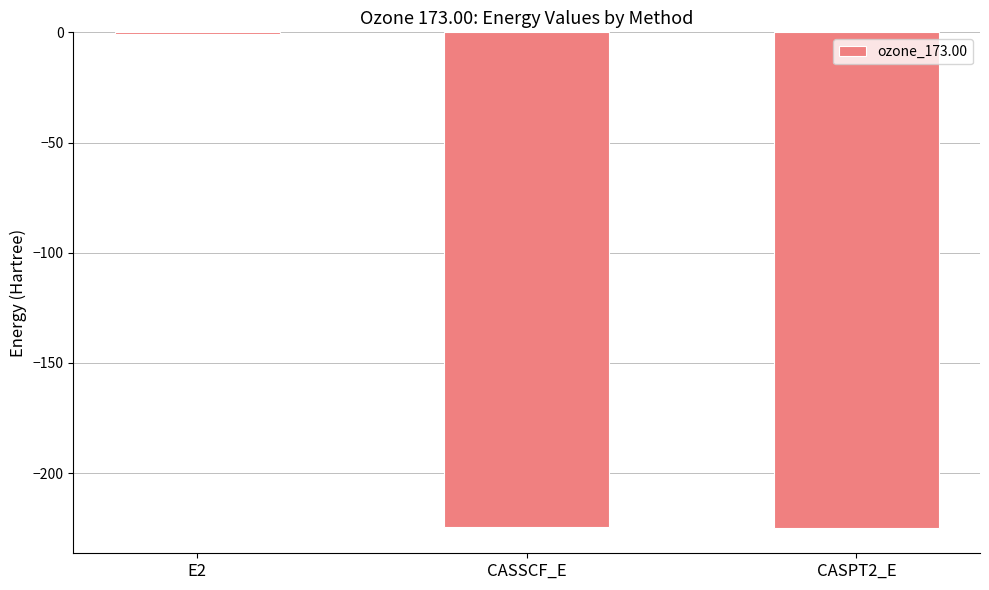

Read the value at CASSCF_E.

-224.5